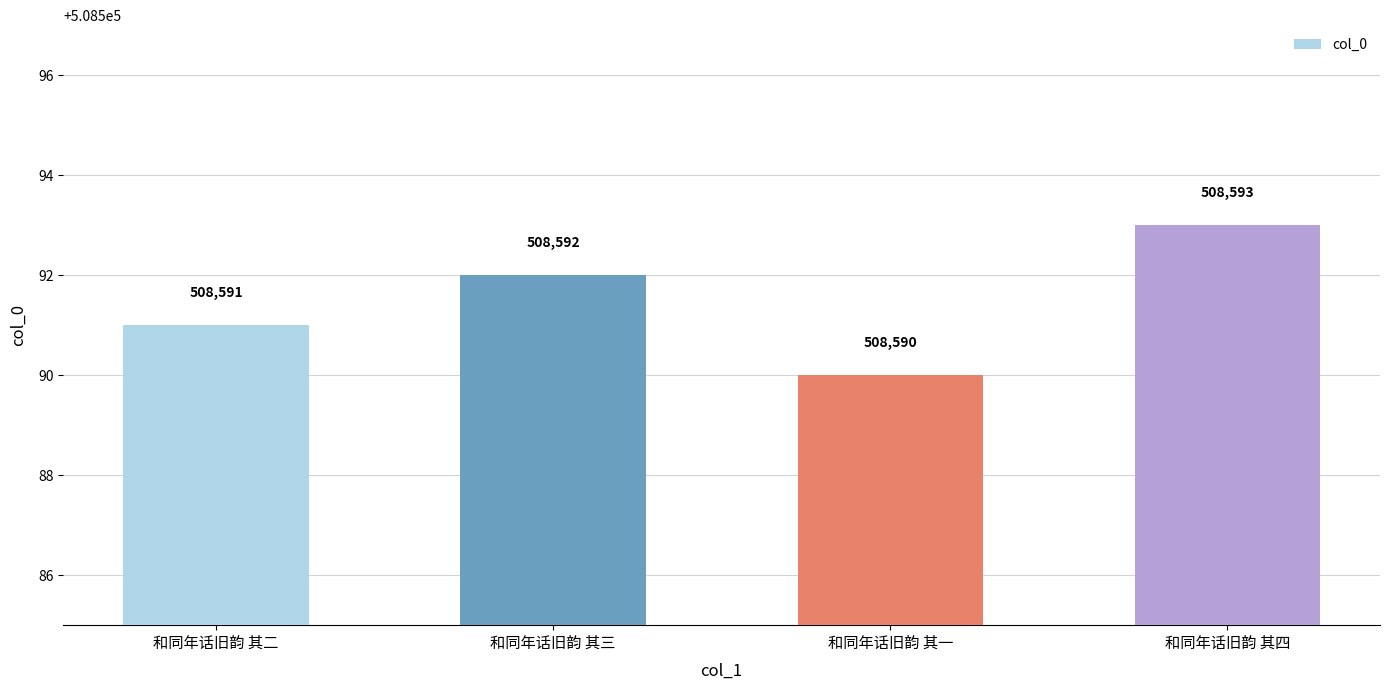

Between 和同年话旧韵 其二 and 和同年话旧韵 其三, which is larger?

和同年话旧韵 其三